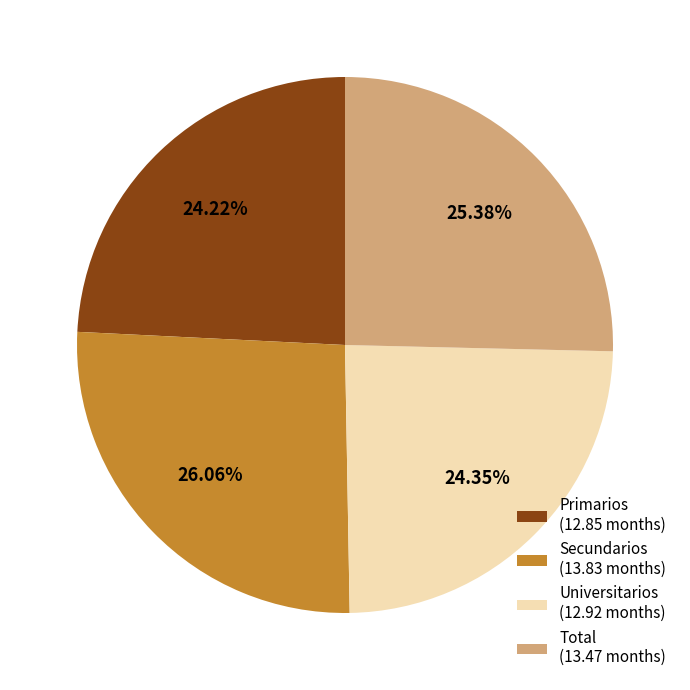

Does any single category account for the majority?

No